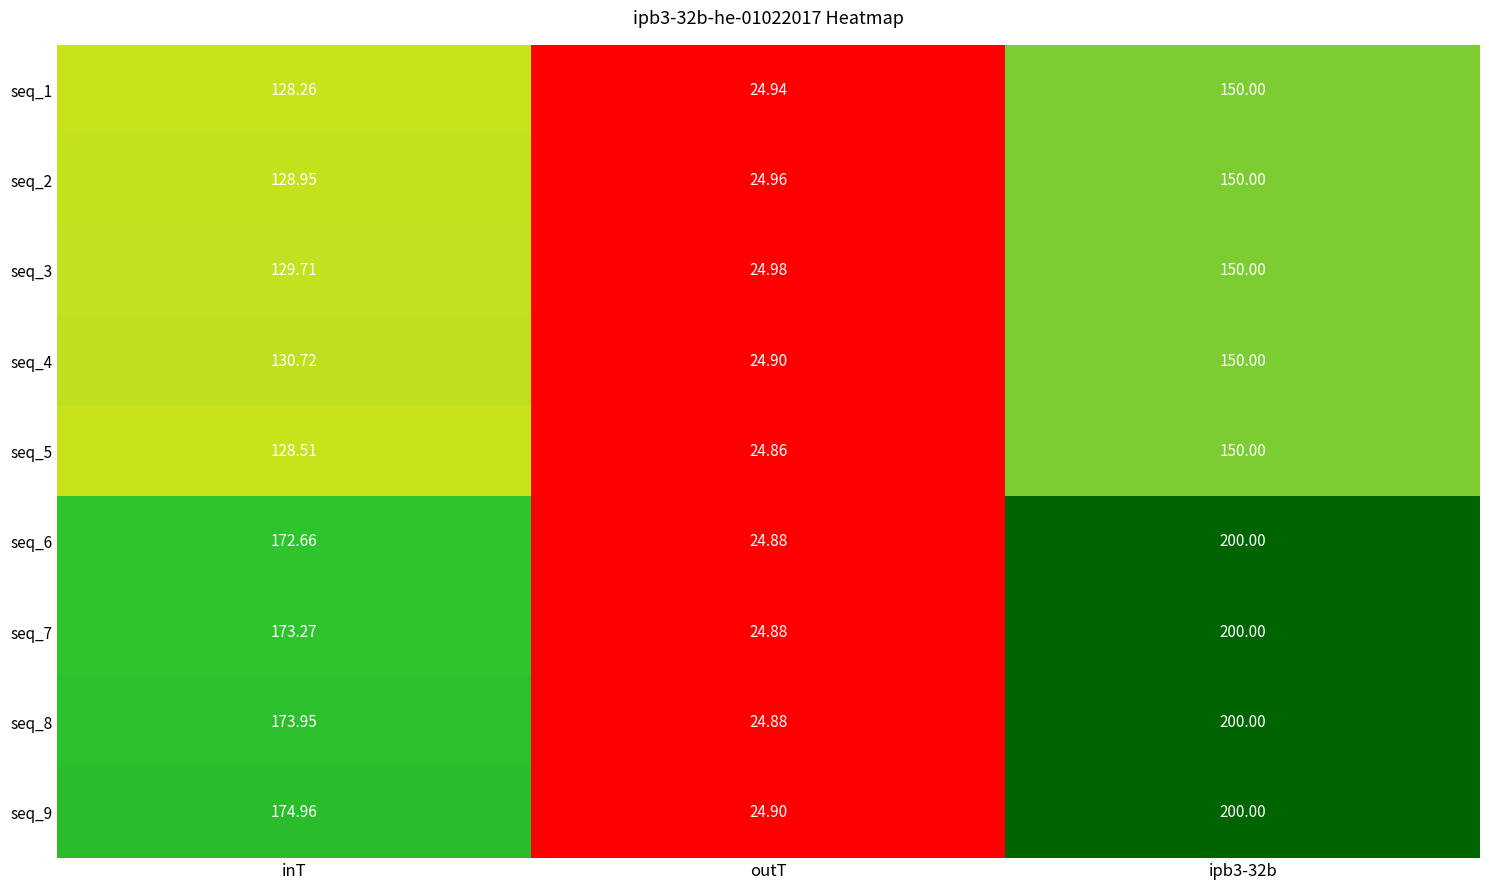

At which label is seq_2 closest to 87?

inT